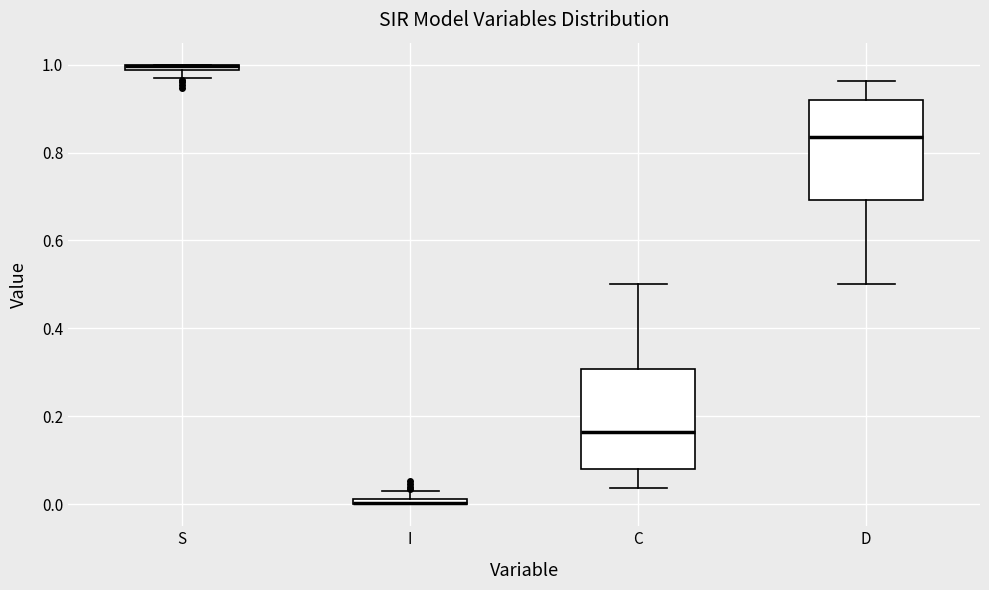

Where is the upper edge of the box for I on the y-axis? The values are not printed on the chart, so give them approximately, as read against the axis.

0.02